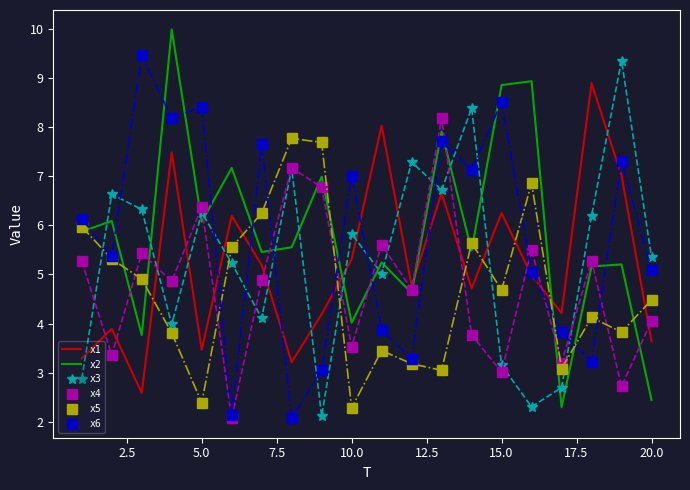

After their last crossing, which series has the higher values: x3 or x2?

x3